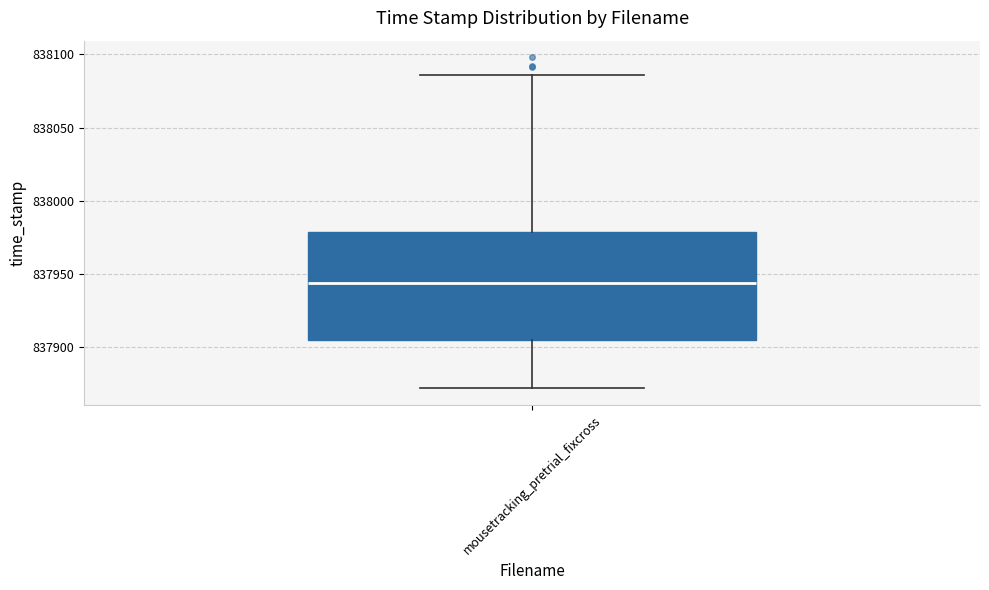

Read this box plot against the y-axis: the position of the median line, the range covered by the box, and the ends of both whiskers. The values are not printed on the chart, so give them approximately, as read against the axis.

median 837945, box 837905 to 837980, whiskers 837870 to 838085